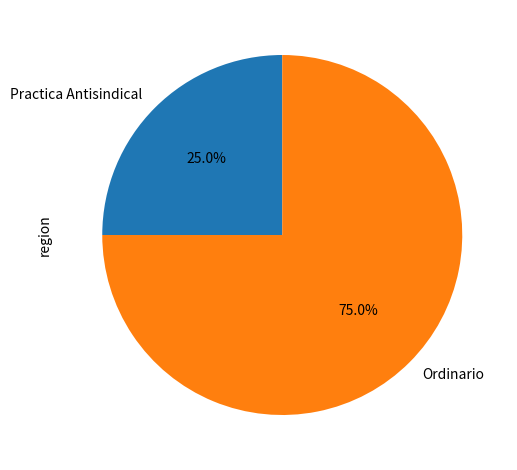

Do Practica Antisindical and Ordinario together represent more than half of the pie?

Yes